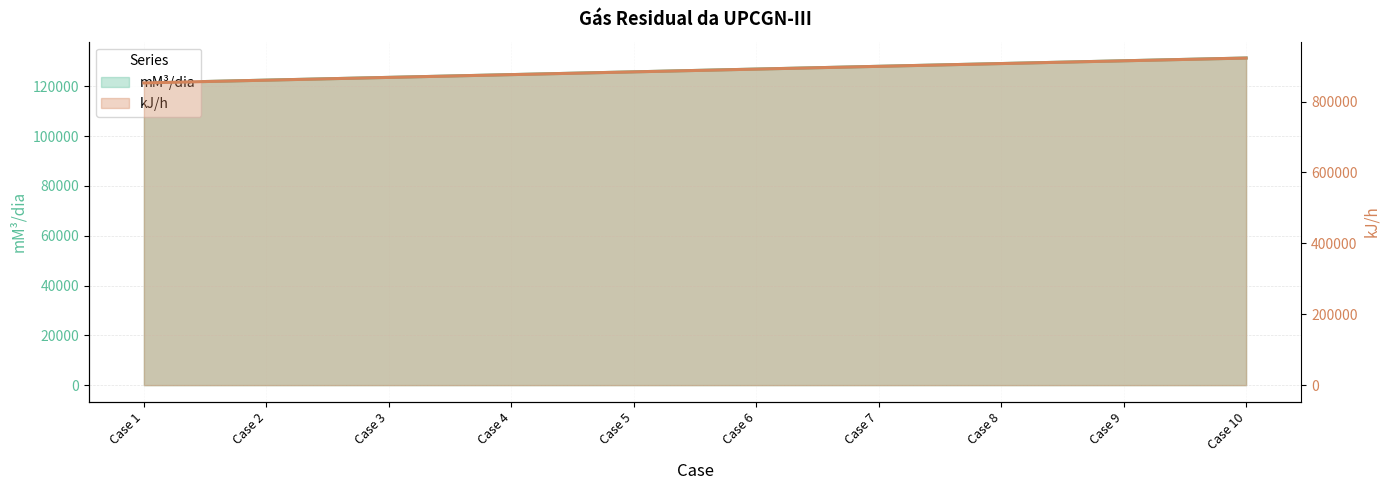

How many lines are shown in the chart?

2